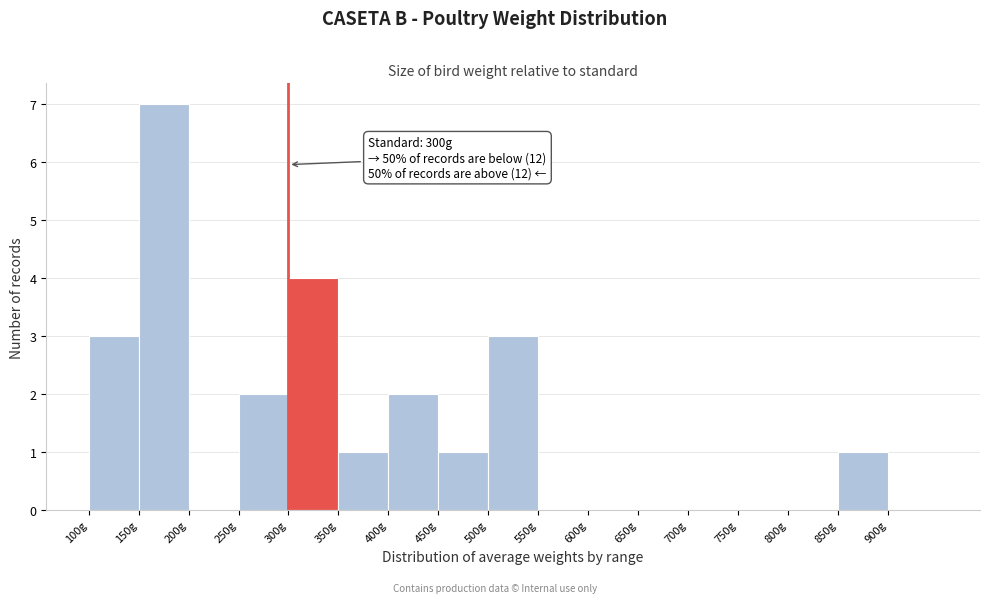

Which range on the x-axis has the tallest bar?

150 to 200